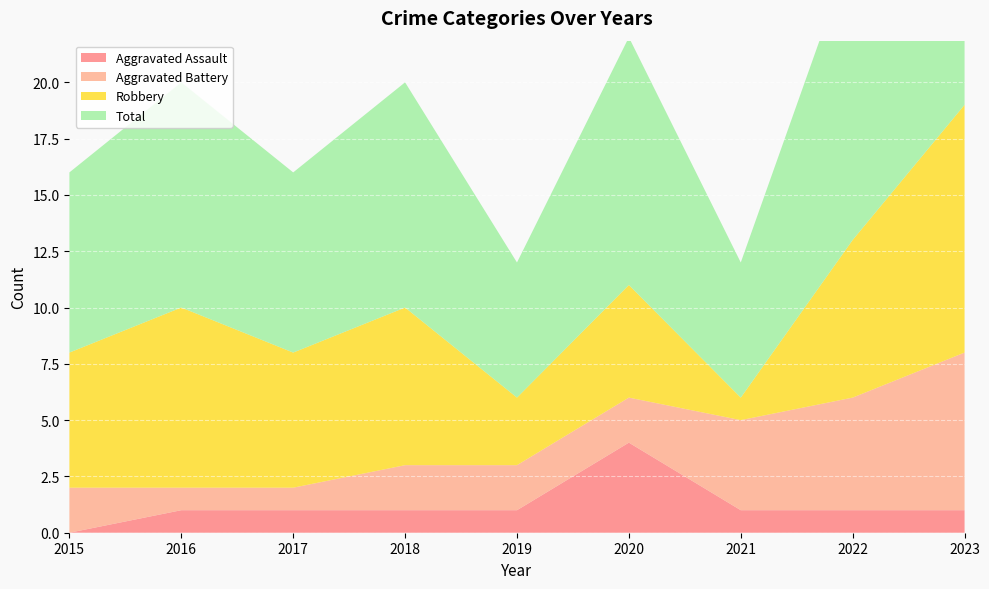

Reading left to right, extract all data points from this chart.

Aggravated Assault: 2015=0	2016=1	2017=1	2018=1	2019=1	2020=4	2021=1	2022=1	2023=1
Aggravated Battery: 2015=2	2016=1	2017=1	2018=2	2019=2	2020=2	2021=4	2022=5	2023=7
Robbery: 2015=6	2016=8	2017=6	2018=7	2019=3	2020=5	2021=1	2022=7	2023=11
Total: 2015=8	2016=10	2017=8	2018=10	2019=6	2020=11	2021=6	2022=13	2023=19